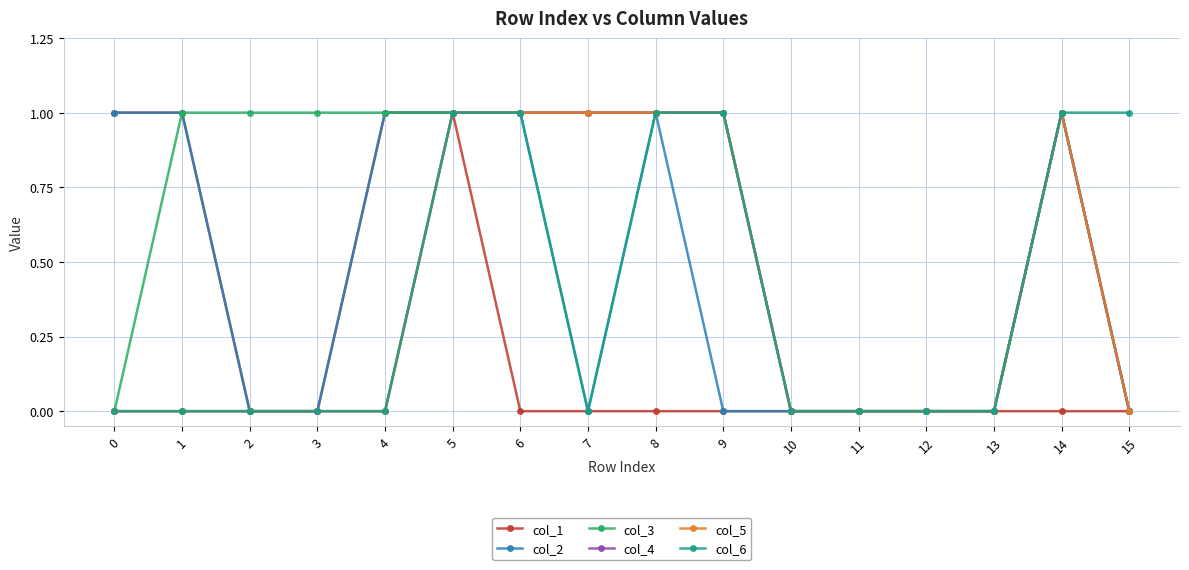

What is the maximum value shown in the chart?

1